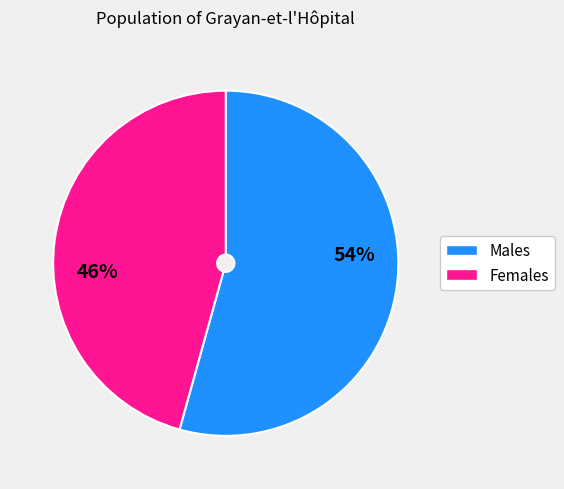

Is there a majority slice in this chart?

Yes